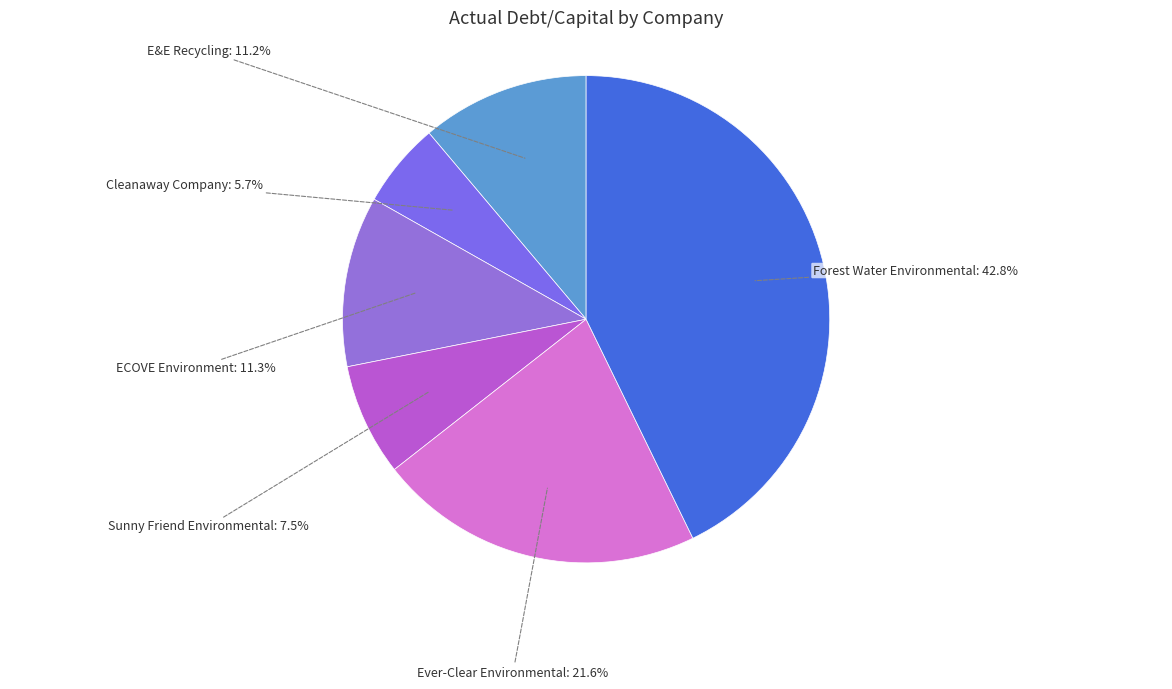

Is there any slice that represents more than half of the pie?

No